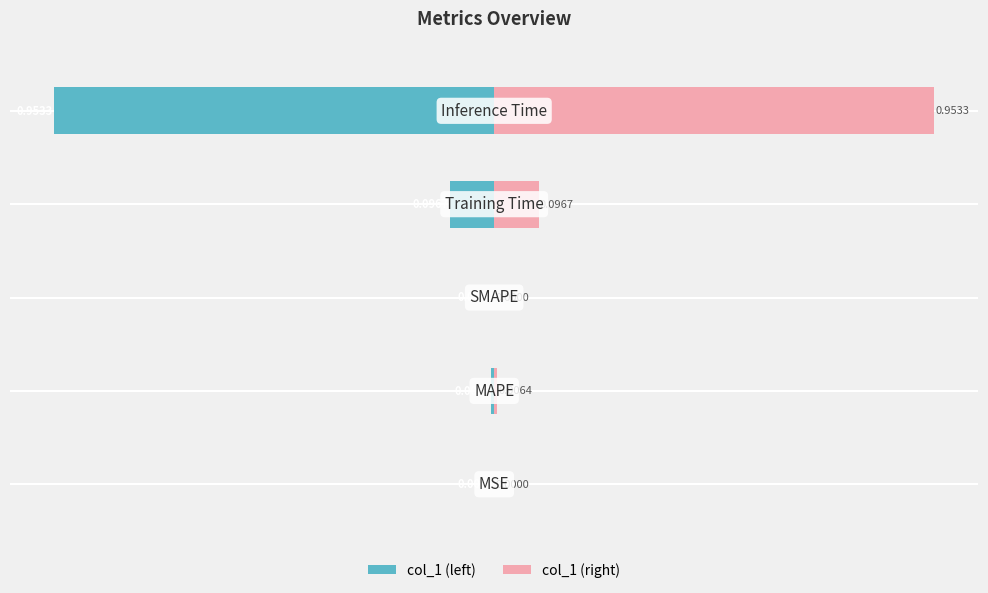

What is the minimum value for col_1 (left)?

-1.0